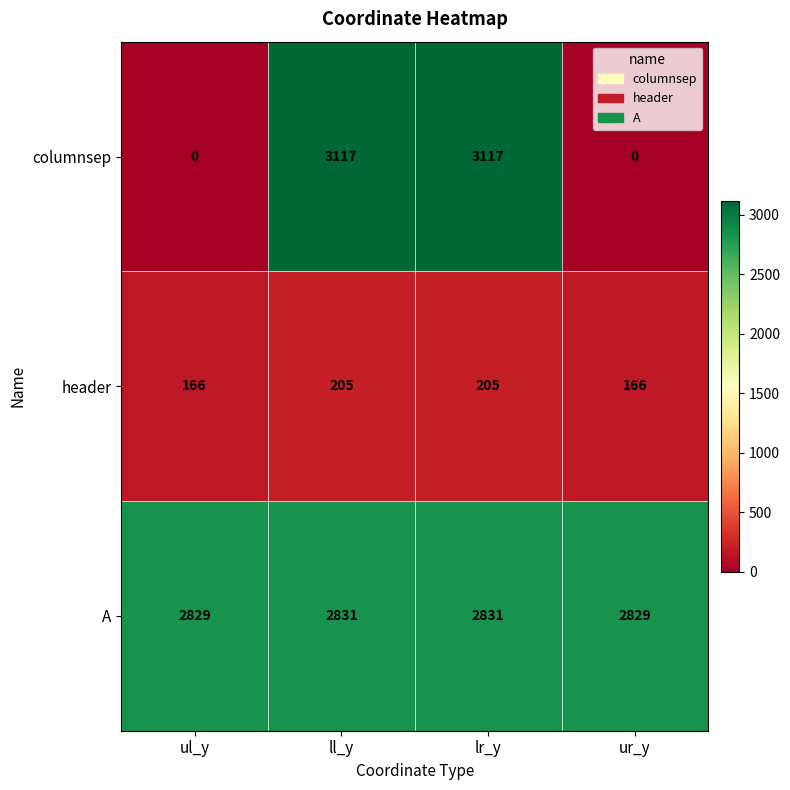

What value does the A series have at ur_y?

2829